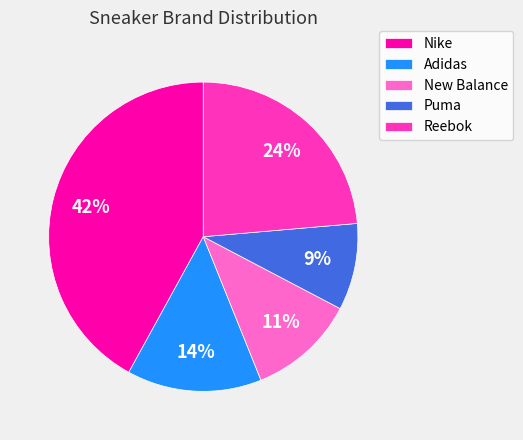

To the nearest percent, what percentage of the pie is Nike?

42%